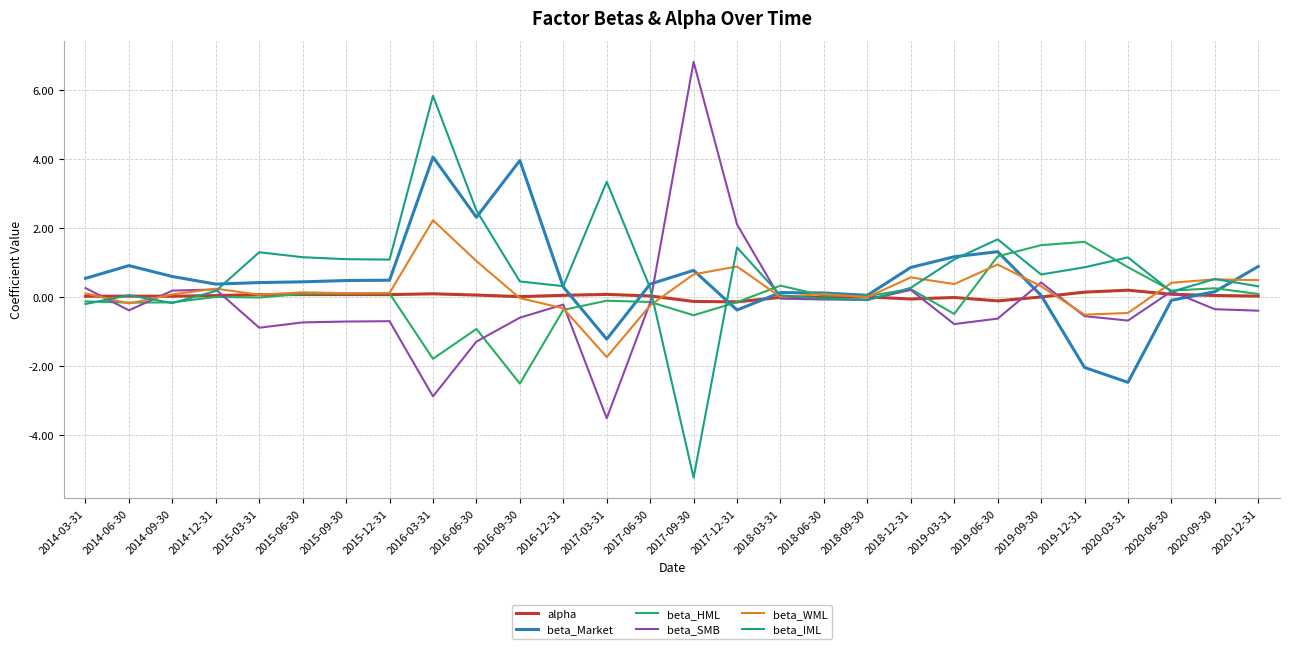

At 2016-06-30, list the series in order from smallest to largest.

beta_SMB, beta_HML, alpha, beta_WML, beta_Market, beta_IML